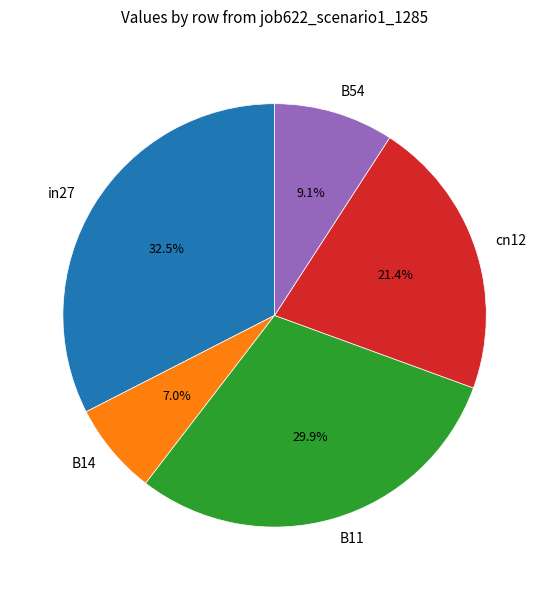

Does B14 account for over 50% of the chart?

No